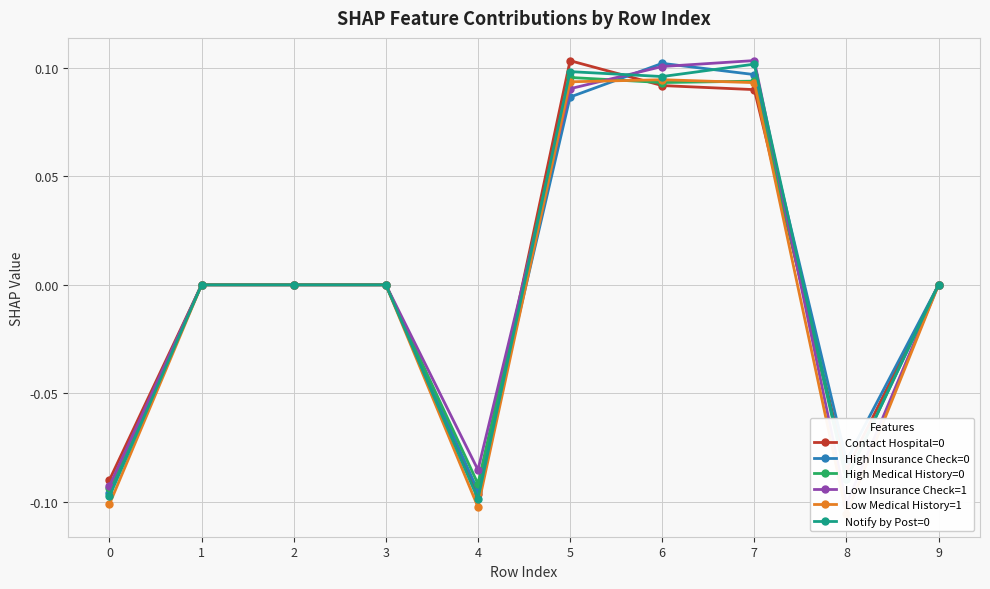

The High Medical History=0 series shows 0.0 at 2. True or false?

True